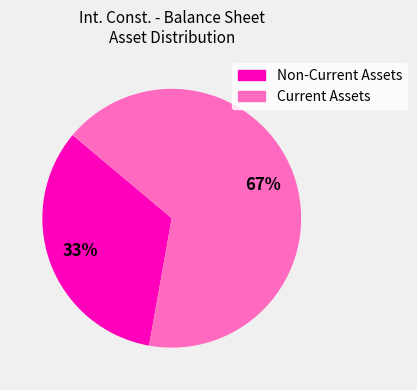

Is there a majority slice in this chart?

Yes